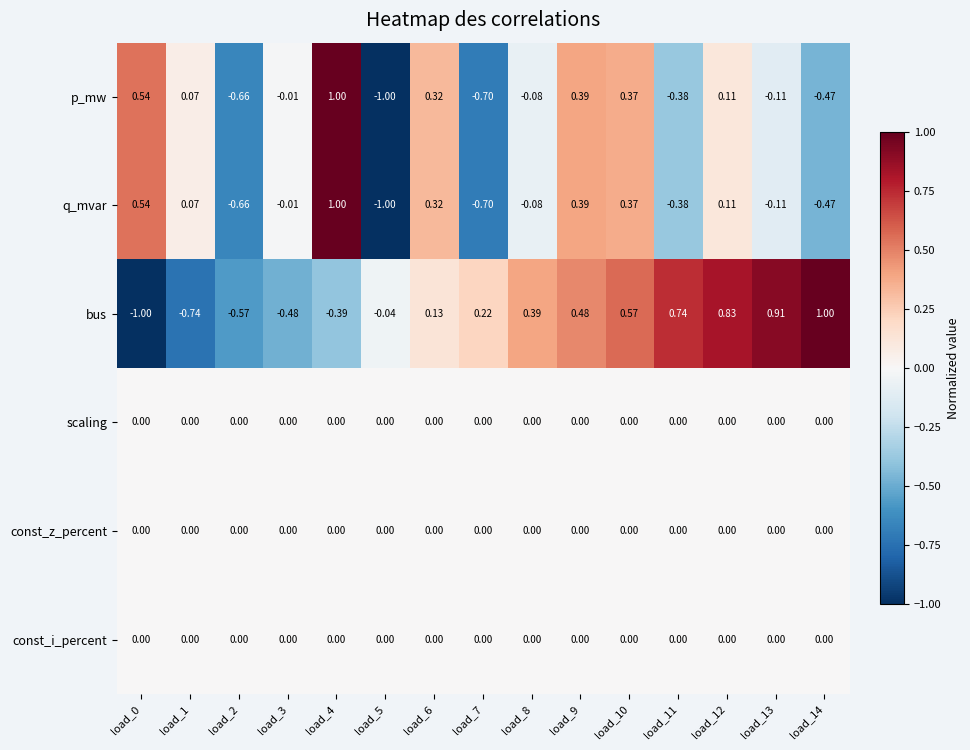

Which series has the largest total across all categories?

bus